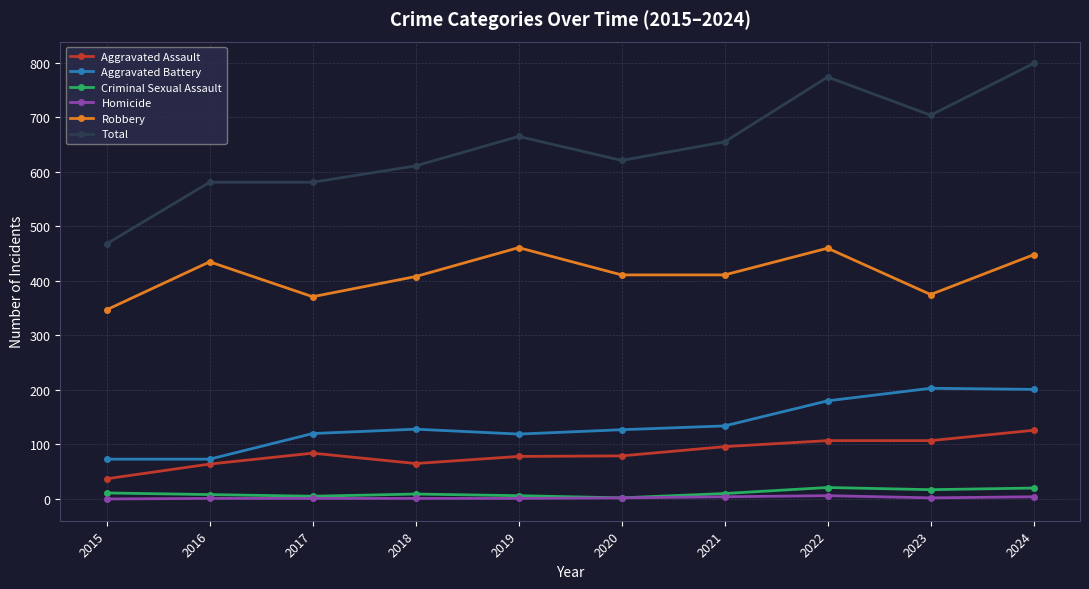

True or false: Aggravated Battery and Robbery cross at least once.

False